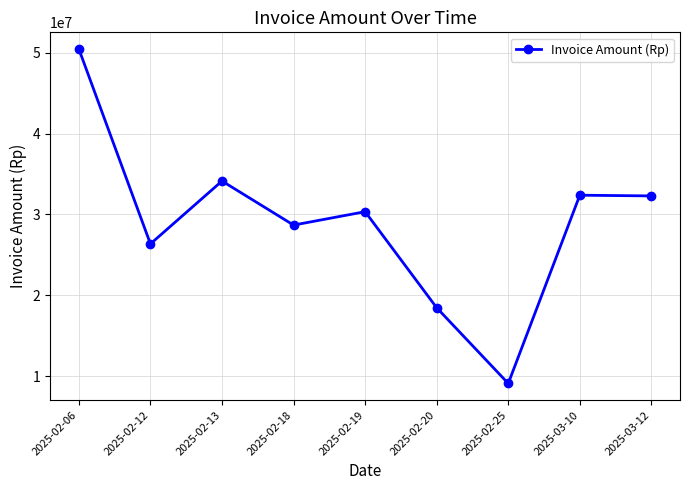

What is the ratio of the value at 2025-03-12 to the value at 2025-02-13?

0.9